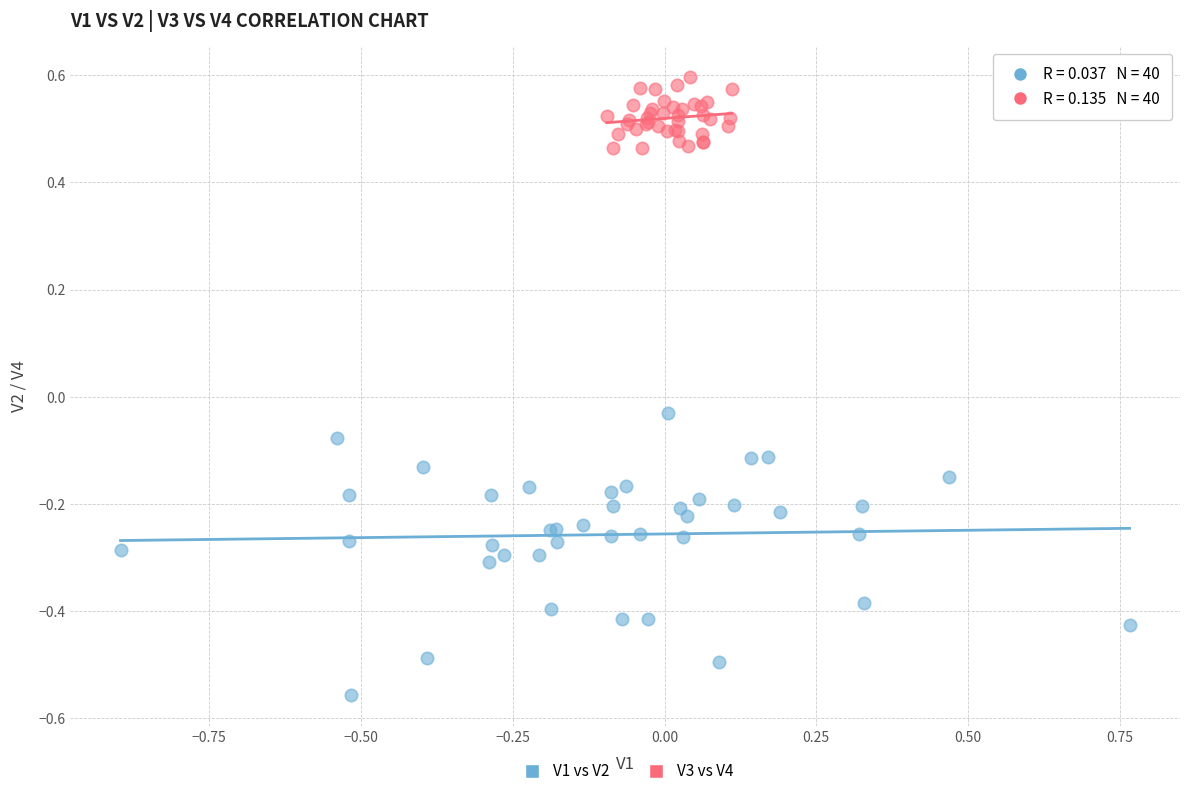

Which series has the largest Y range (max minus min)?

V1 vs V2